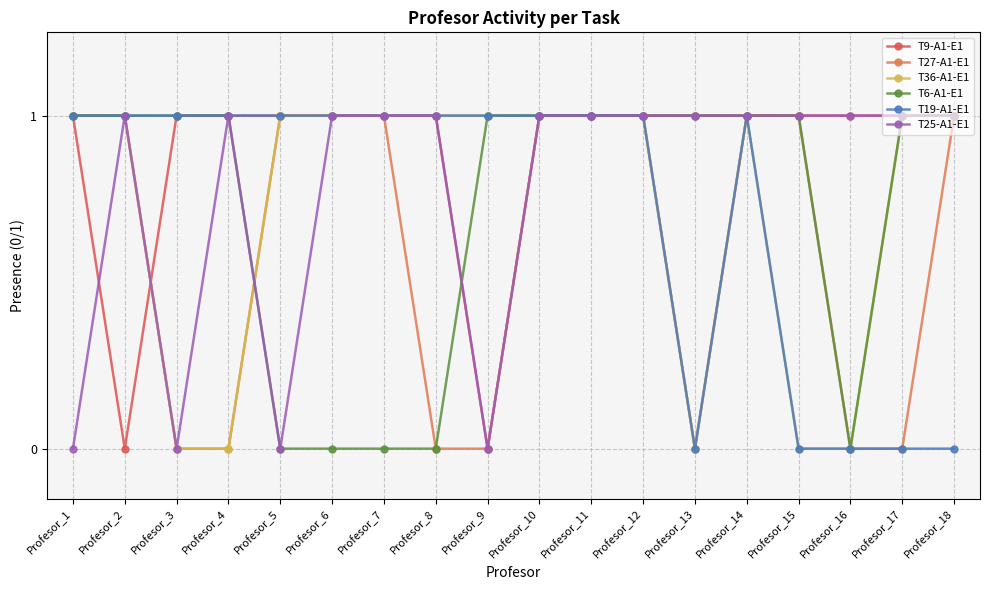

At how many categories does at least one series exceed 0?

18